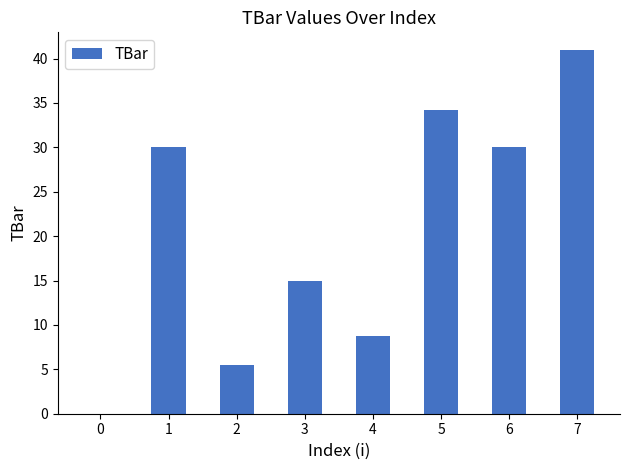

Where is the data nearest to the value 20?

3